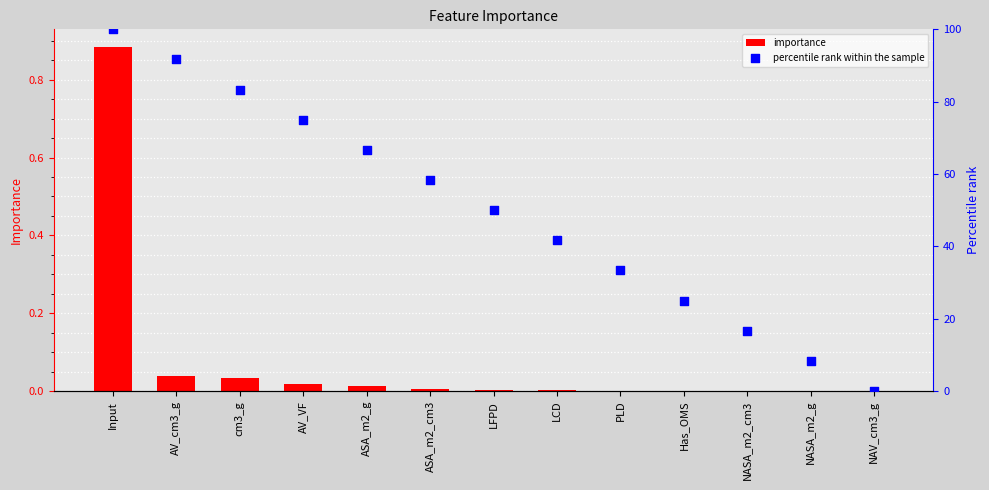

At which category is the sum across all series the highest?

Input